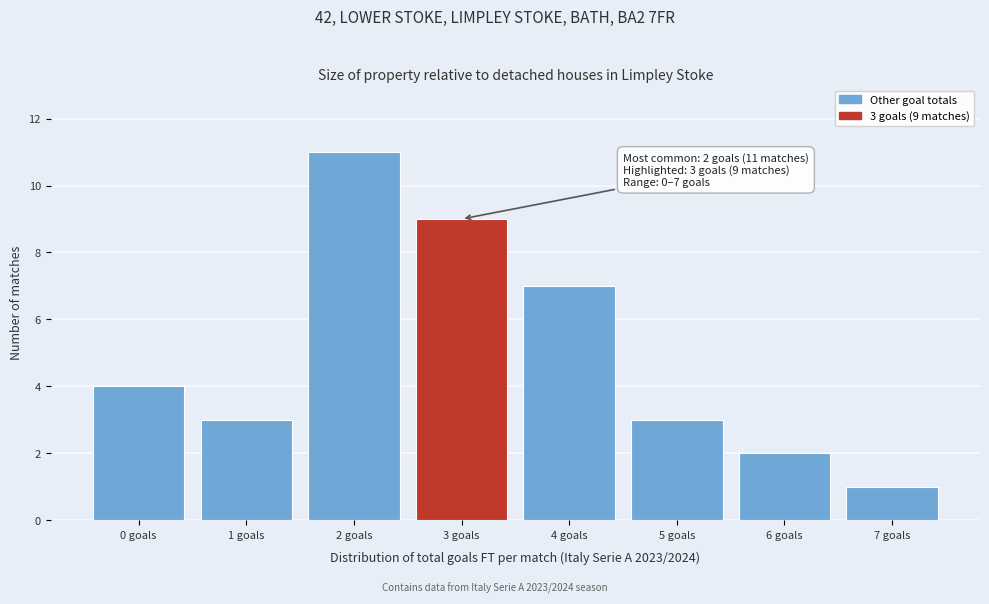

Which range on the x-axis has the tallest bar?

1.5 to 2.5